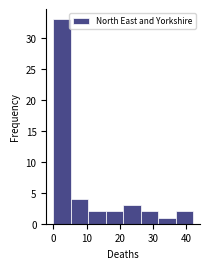

Reading left to right, list every bar in this chart as the range it spans on the x-axis followed by its height. Neither the bar edges nor the heights are printed on the chart, so give them approximately, as read against the axes.

0 to 5: 33
5 to 11: 4
11 to 16: 2
16 to 21: 2
21 to 26: 3
26 to 32: 2
32 to 37: 1
37 to 42: 2